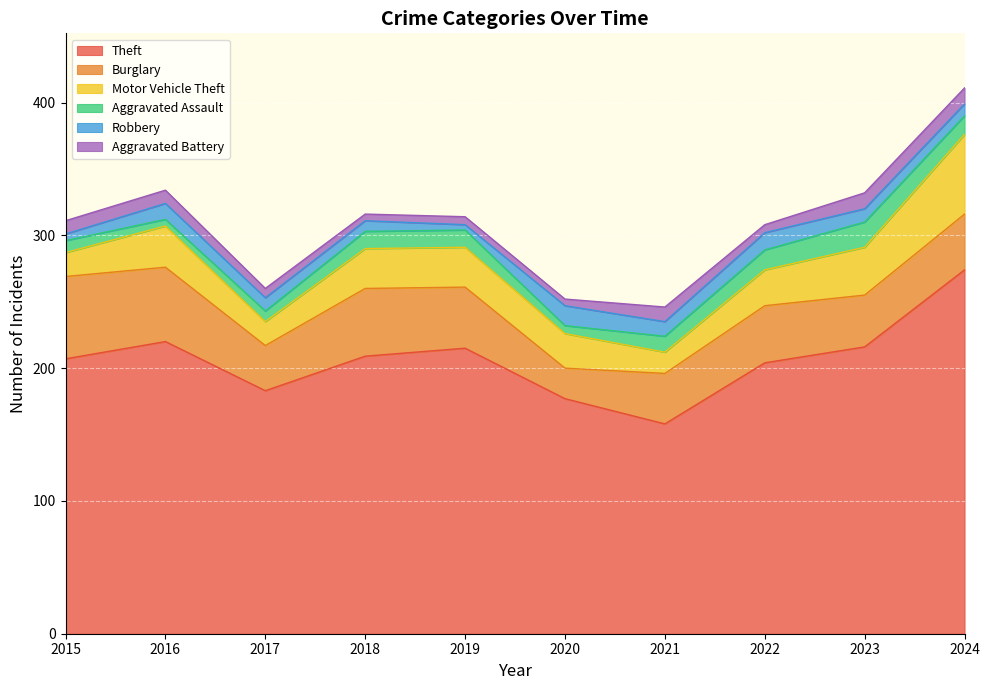

List the labels in order of Robbery value, largest first.

2020, 2022, 2016, 2021, 2017, 2023, 2024, 2018, 2015, 2019